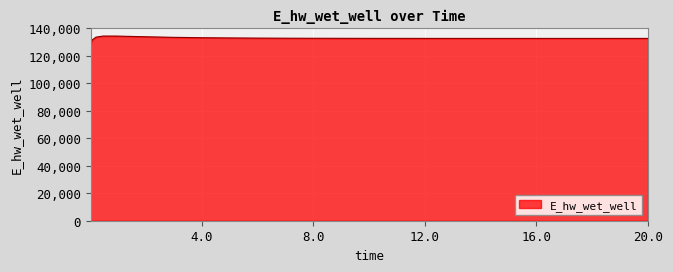

Does the chart display data point markers on the line(s)?

No